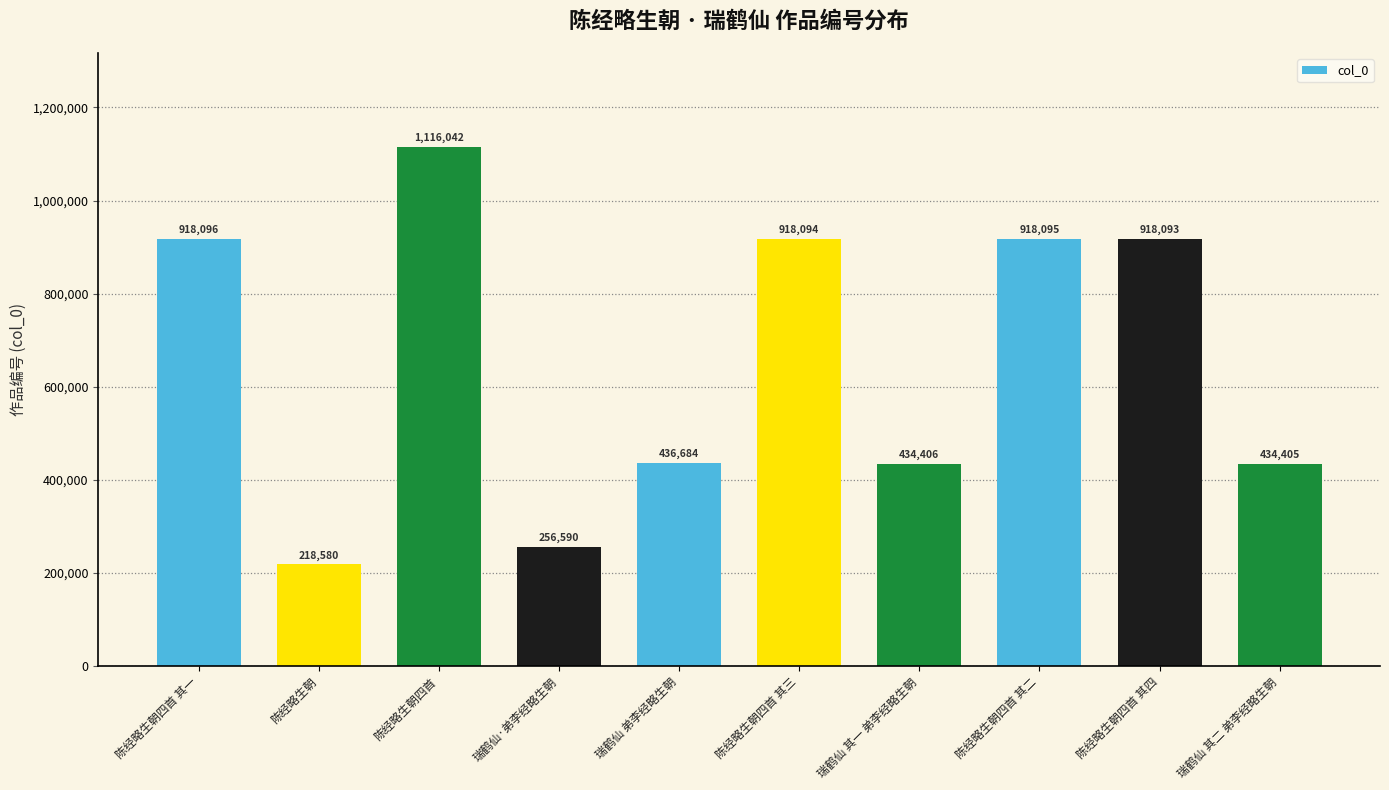

At which category does the chart reach its peak across all series?

陈经略生朝四首